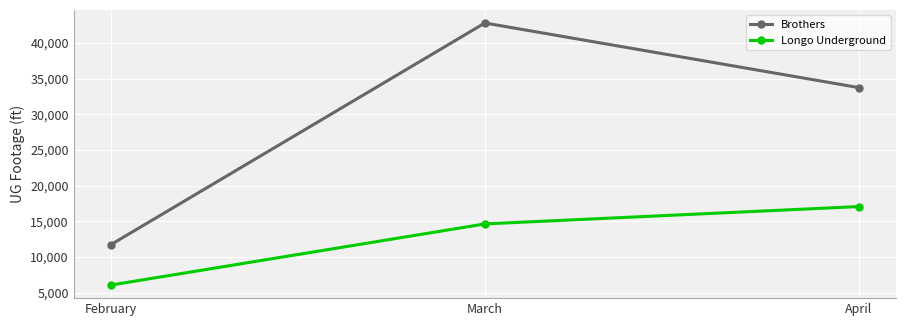

What is the average value of the Longo Underground series?

12580